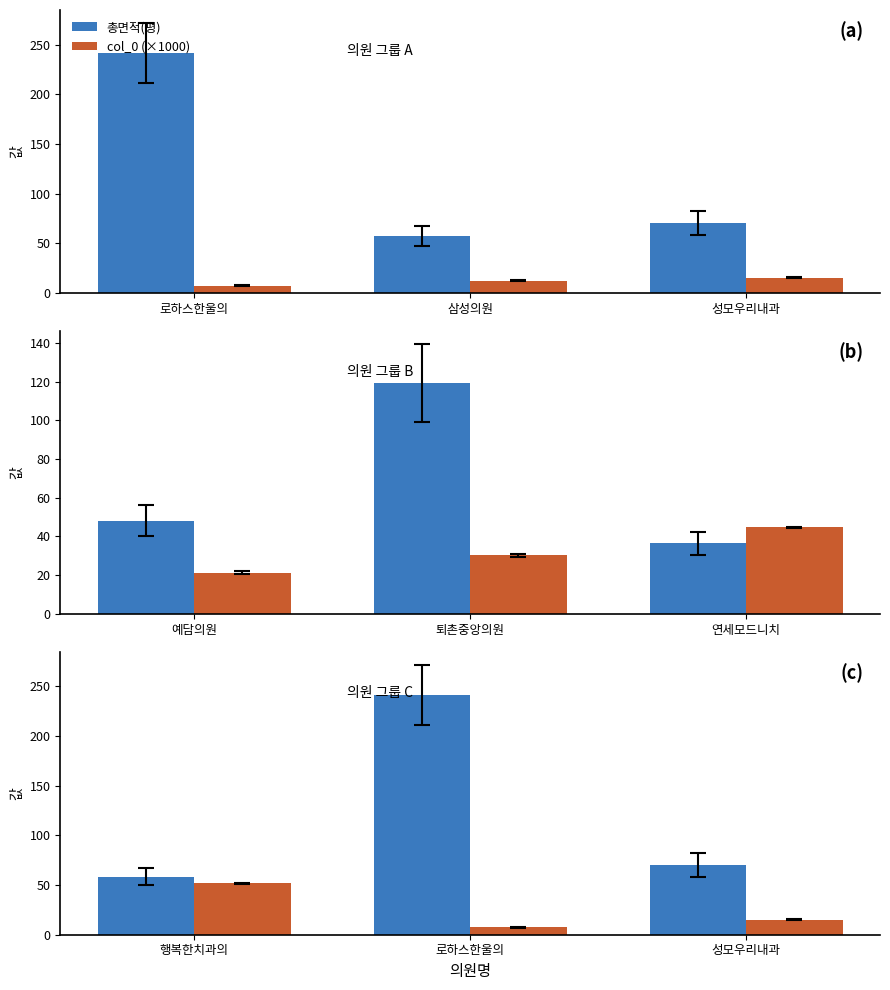

What position from the right is 행복한치과의?

3